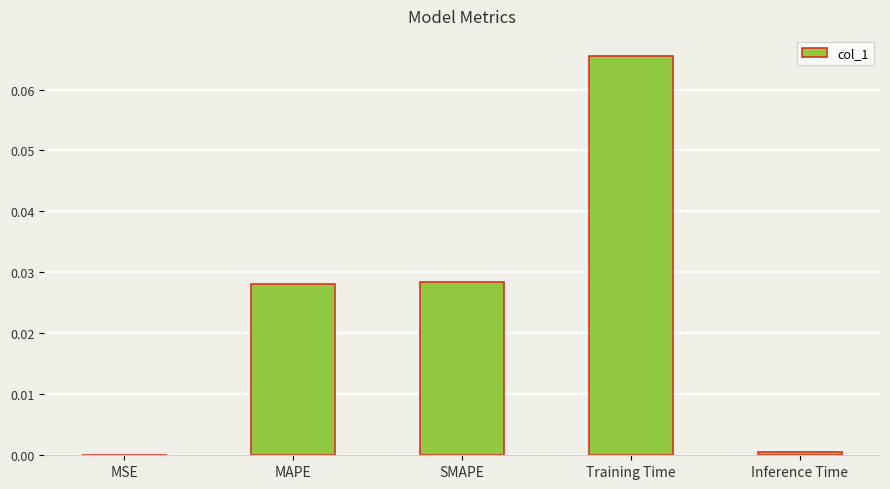

Are the bars horizontal?

No